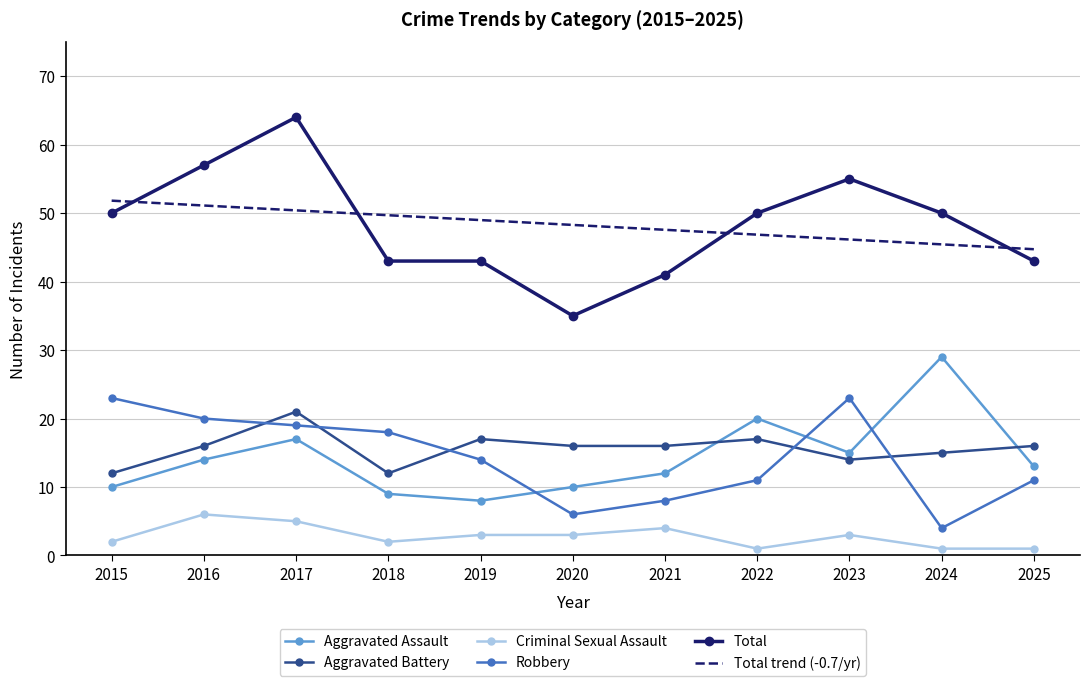

True or false: Criminal Sexual Assault has a value of 2.3 at 2016.

False